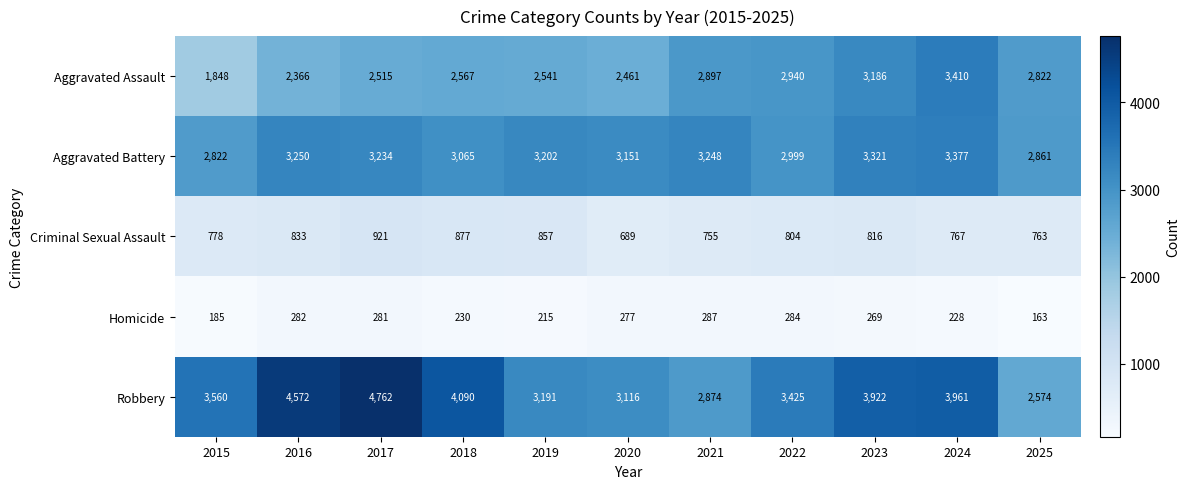

True or false: Criminal Sexual Assault has a value of 286 at 2020.

False